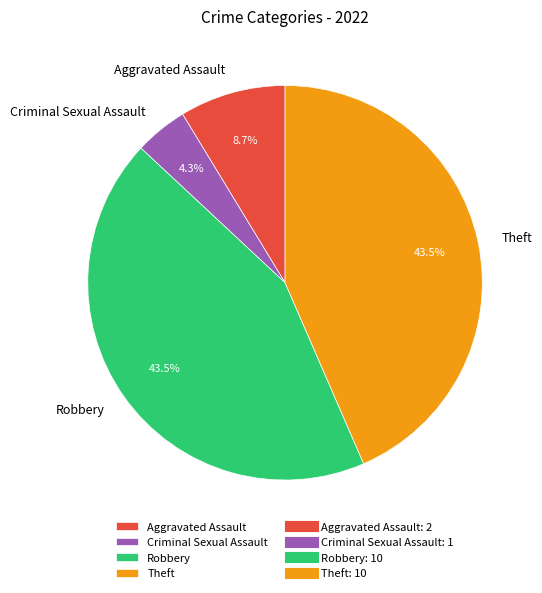

Which slice is the smallest?

Criminal Sexual Assault